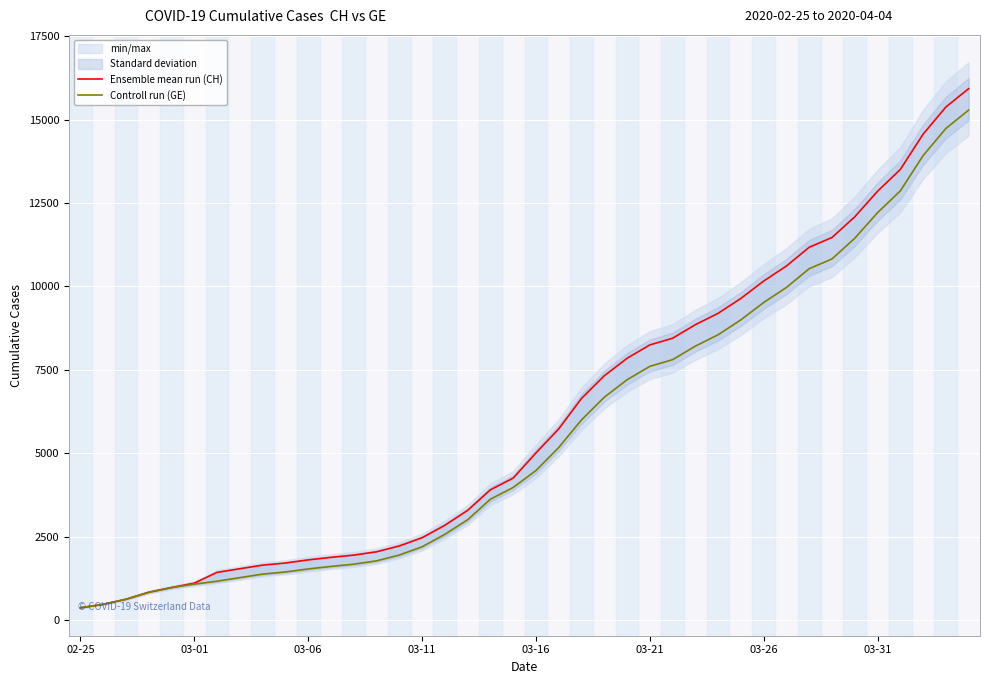

List the series in order of their peak value, highest first.

Ensemble mean run (CH), Controll run (GE)